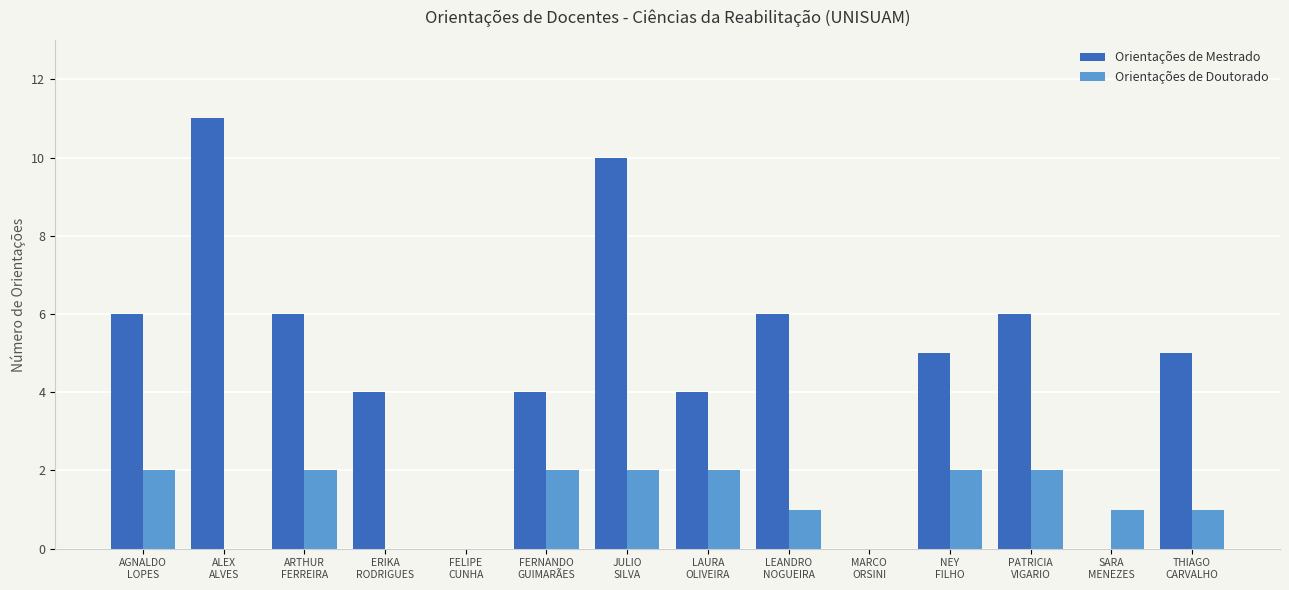

Reading right to left, extract all data points from this chart.

Orientações de Mestrado: 5	0	6	5	0	6	4	10	4	0	4	6	11	6
Orientações de Doutorado: 1	1	2	2	0	1	2	2	2	0	0	2	0	2